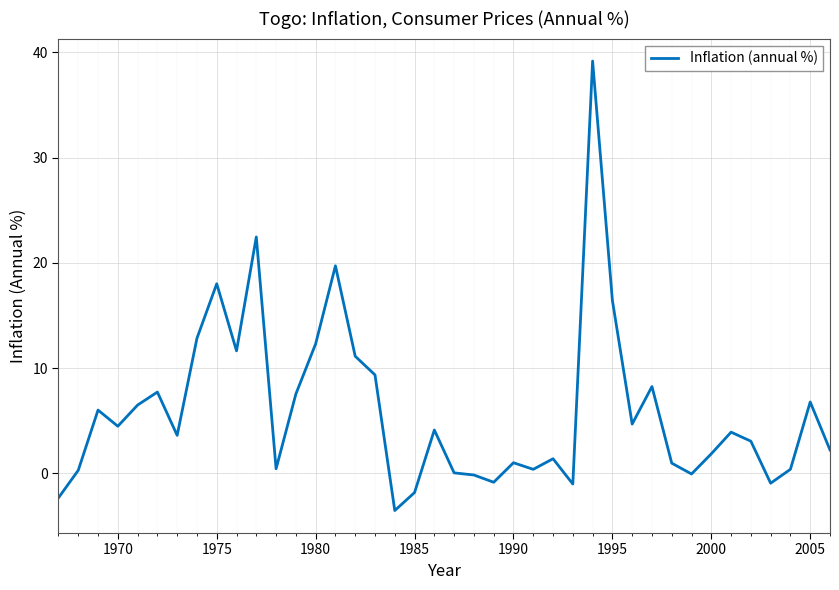

What is the greatest value displayed?

39.2